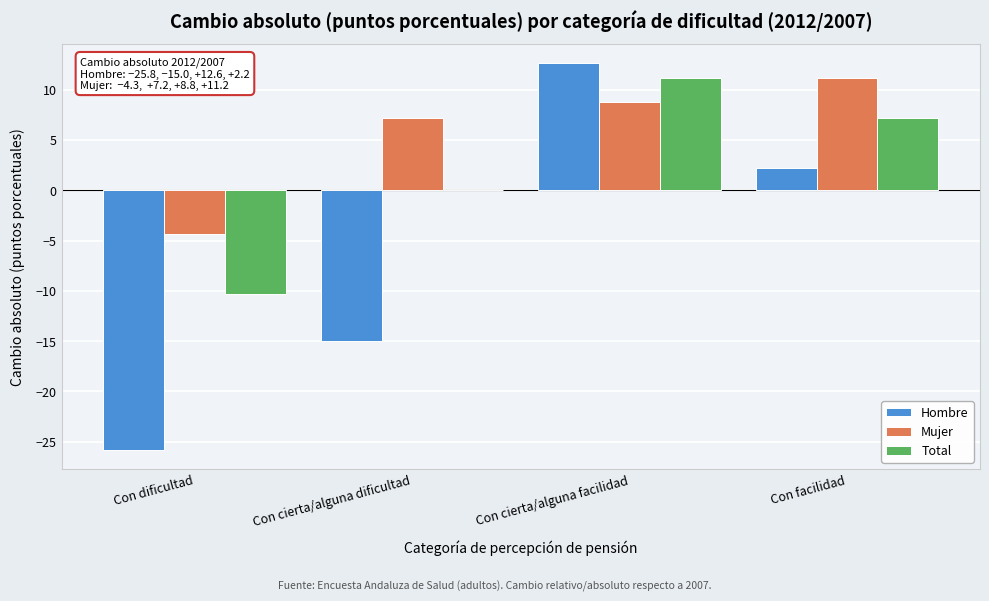

Reading left to right, extract all data points from this chart.

Hombre: Con dificultad=-25.8	Con cierta/alguna dificultad=-15.0	Con cierta/alguna facilidad=12.6	Con facilidad=2.2
Mujer: Con dificultad=-4.3	Con cierta/alguna dificultad=7.2	Con cierta/alguna facilidad=8.8	Con facilidad=11.2
Total: Con dificultad=-10.3	Con cierta/alguna dificultad=0.1	Con cierta/alguna facilidad=11.2	Con facilidad=7.1